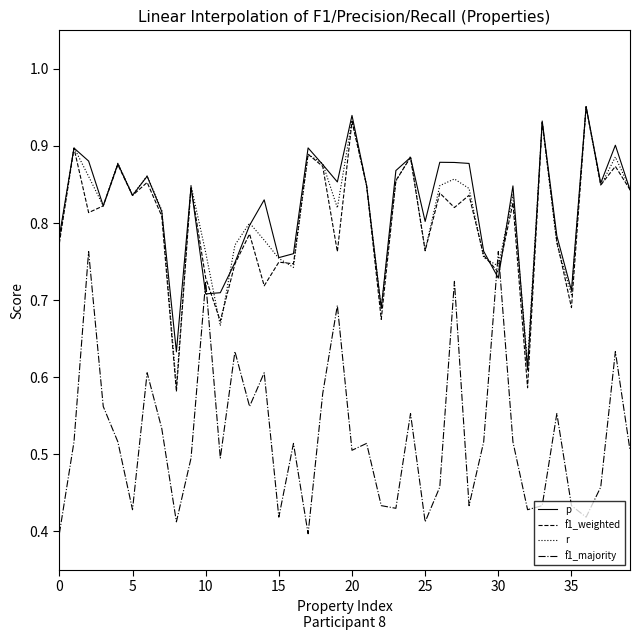

True or false: p has more than 1 points higher than both neighbors.

True